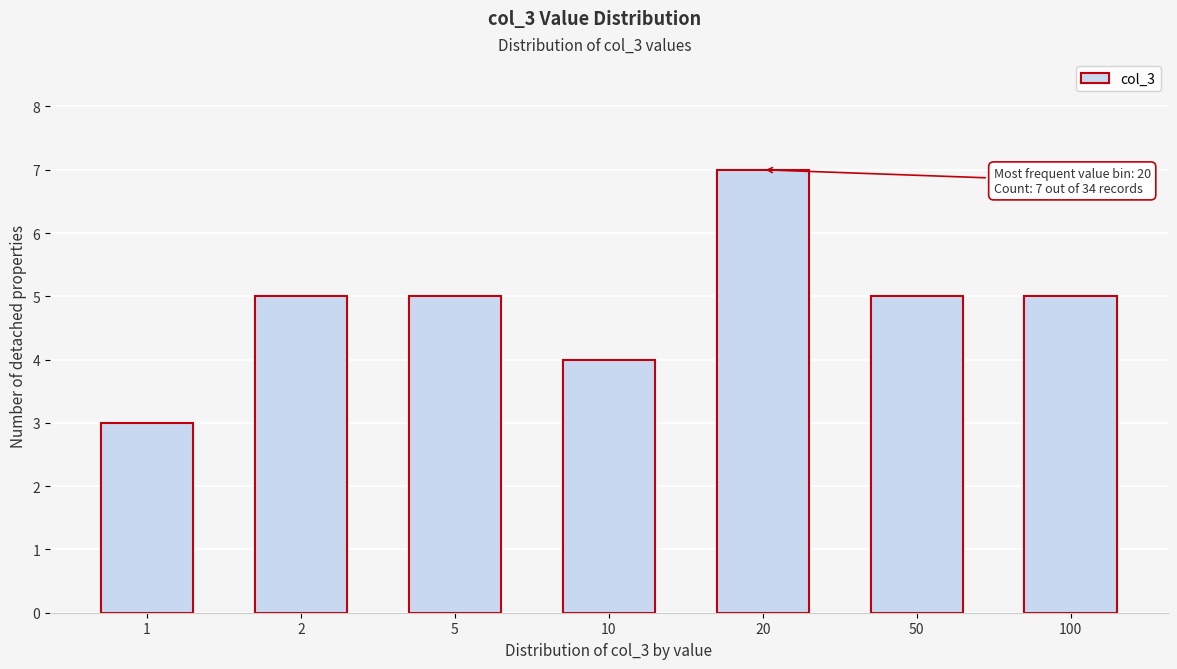

Reading left to right, transcribe all the data shown in this chart.

1=3	2=5	5=5	10=4	20=7	50=5	100=5